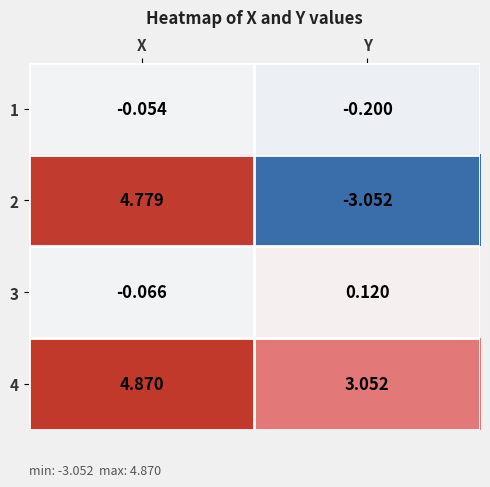

Where does the 3 series first go above 0?

Y